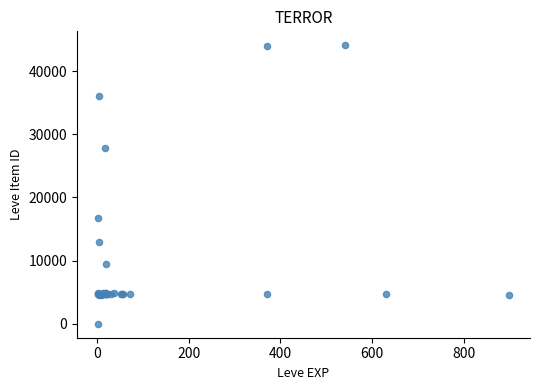

What Y value in the scatter plot is closest to 22050?

16734